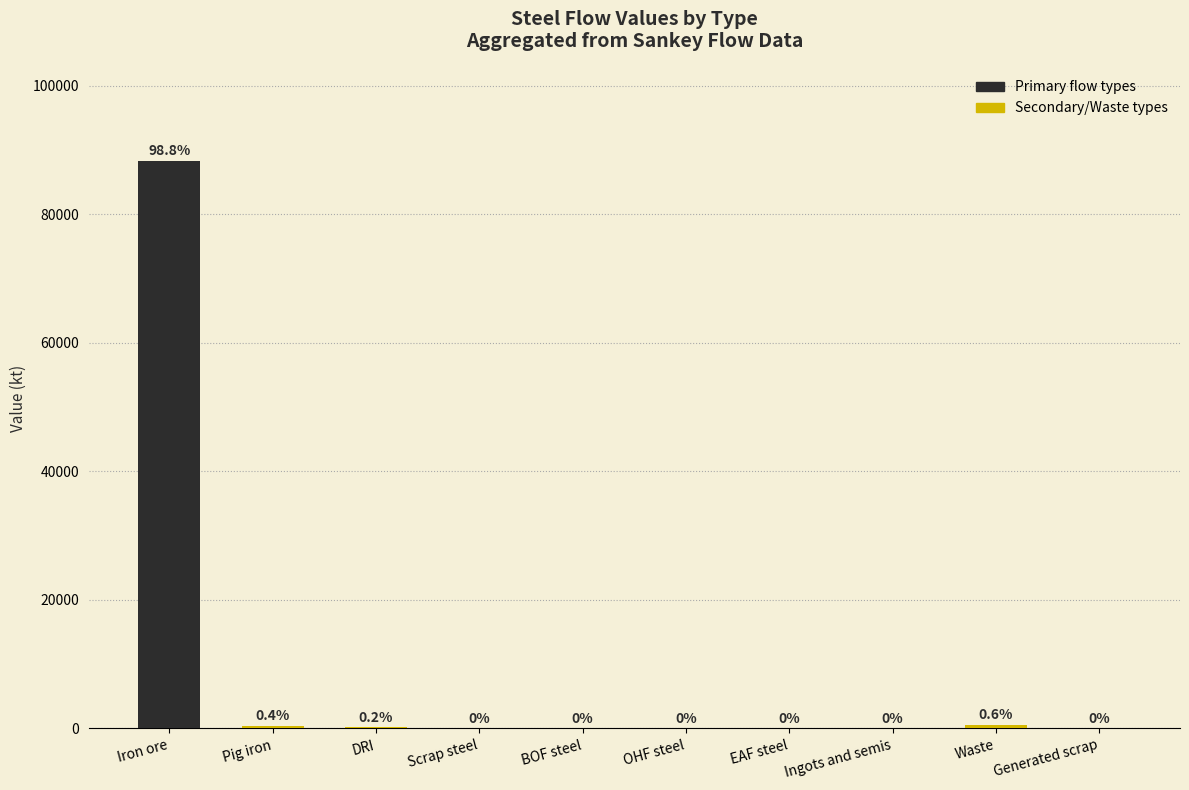

How many groups of bars are there?

10